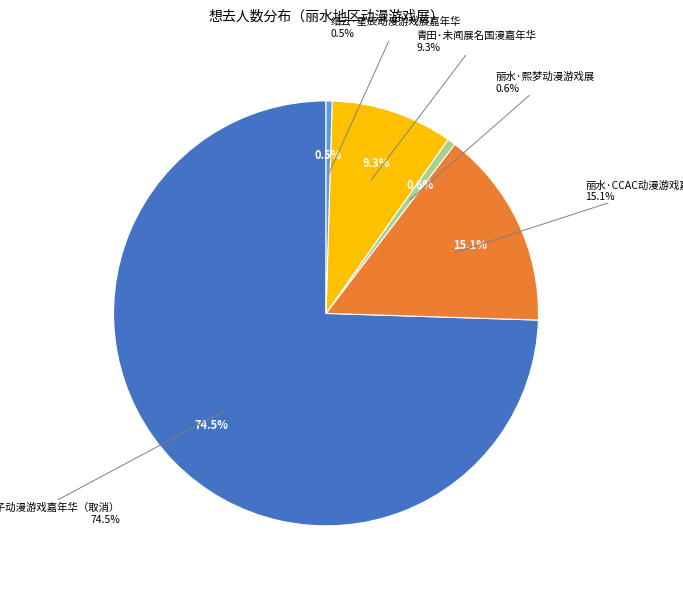

Rank the categories by value from highest to lowest.

丽水·LZ栗子动漫游戏嘉年华（取消）, 丽水·CCAC动漫游戏嘉年华, 青田·未闻展名国漫嘉年华, 丽水·熙梦动漫游戏展, 缙云·星辰动漫游戏展嘉年华